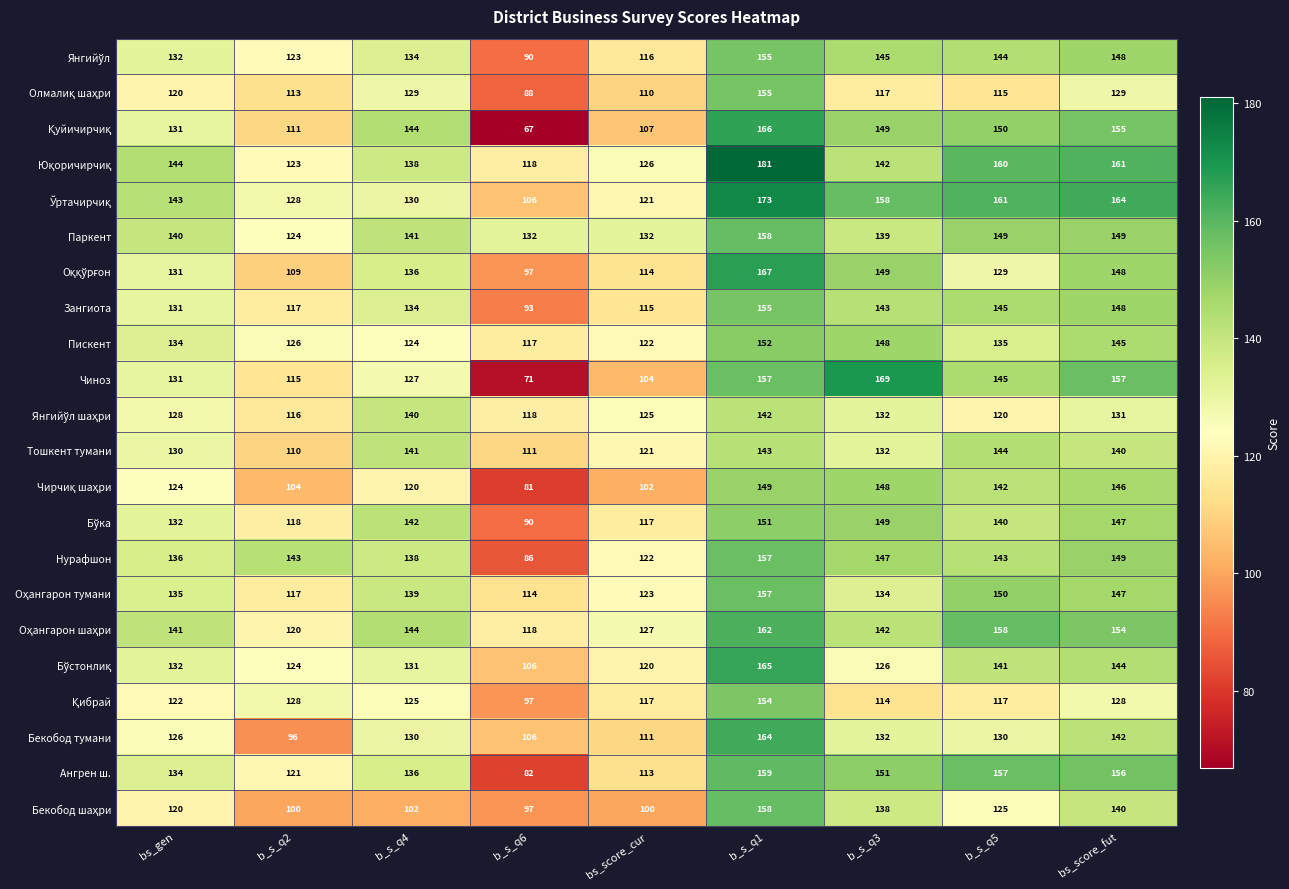

True or false: Тошкент тумани has a value of 110 at b_s_q2.

True